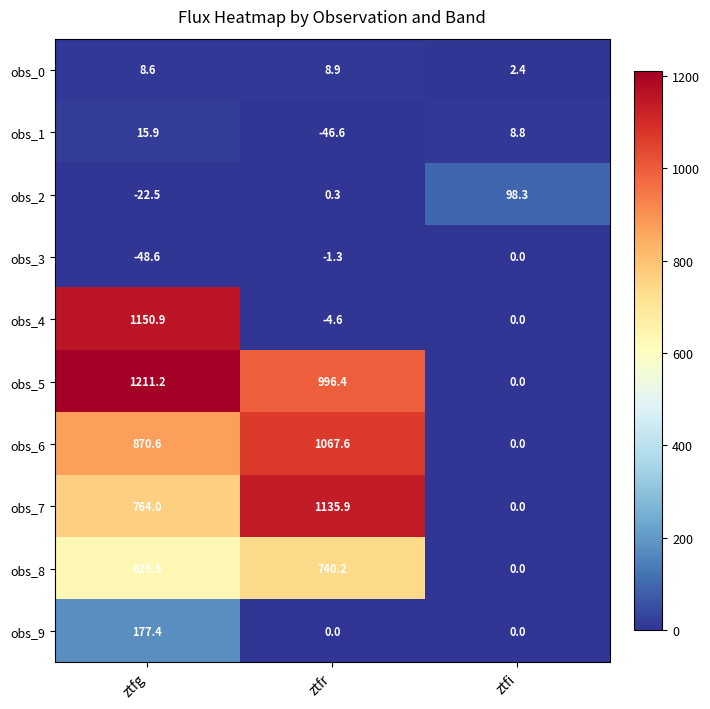

At which category is the sum across all series the highest?

ztfg